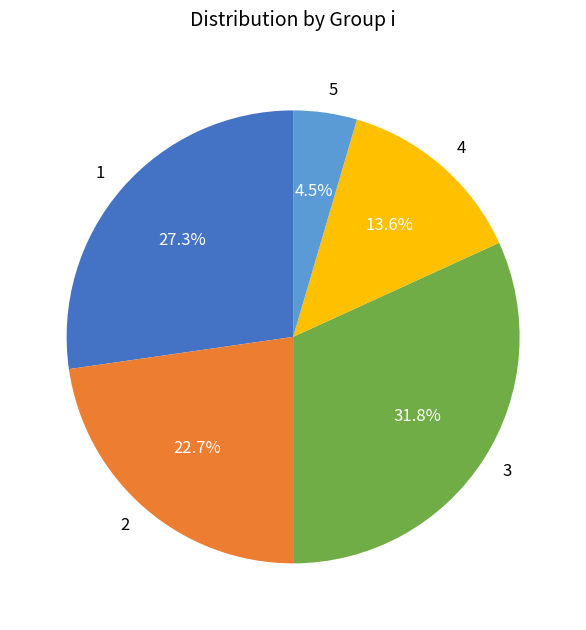

Is the sum of 2 and 3 greater than half?

Yes